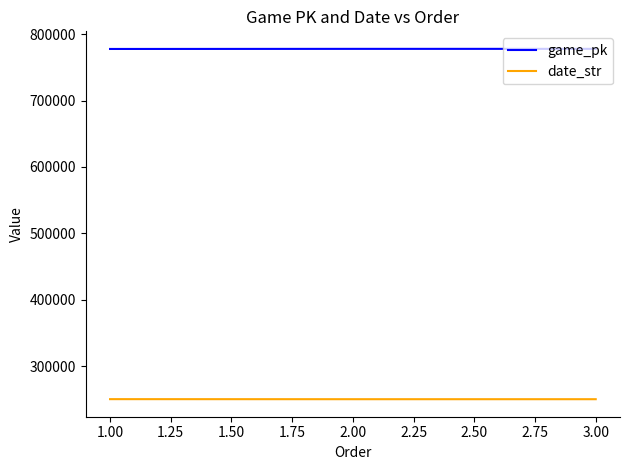

Count the number of data series in this chart.

2